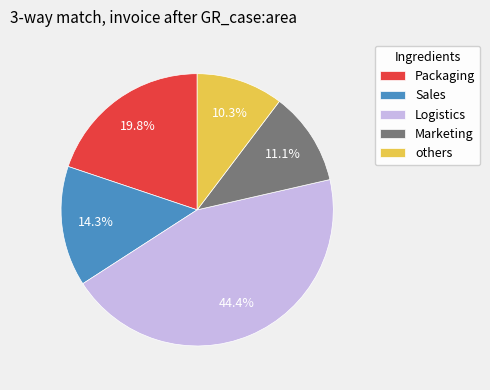

Count the number of slices in the pie.

5